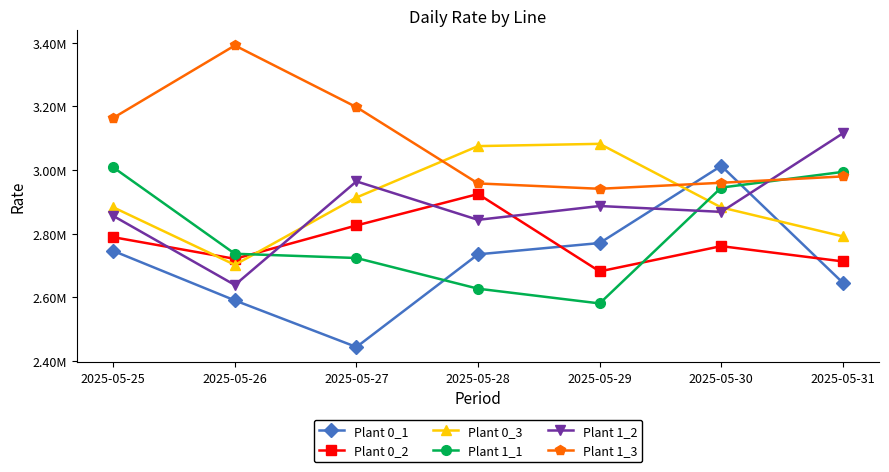

Which has a higher value, 2025-05-27 or 2025-05-29?

2025-05-29